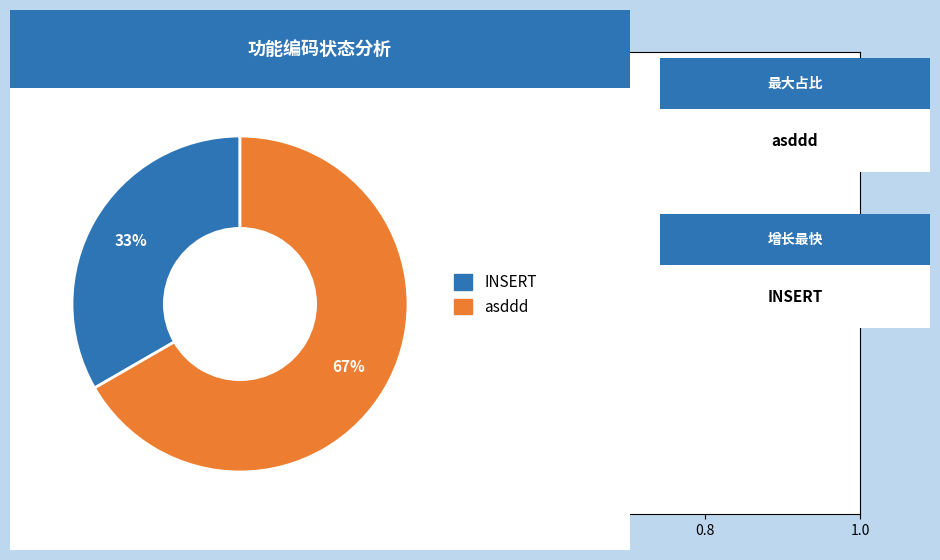

How many segments does this pie chart have?

2